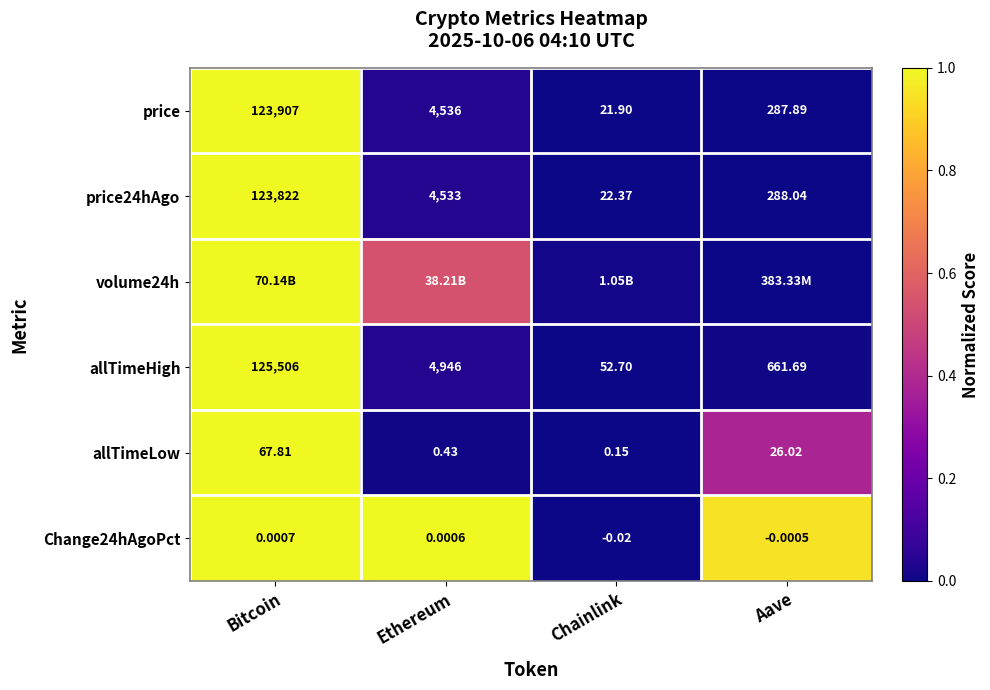

Which category has the lowest value in the allTimeHigh series?

Chainlink